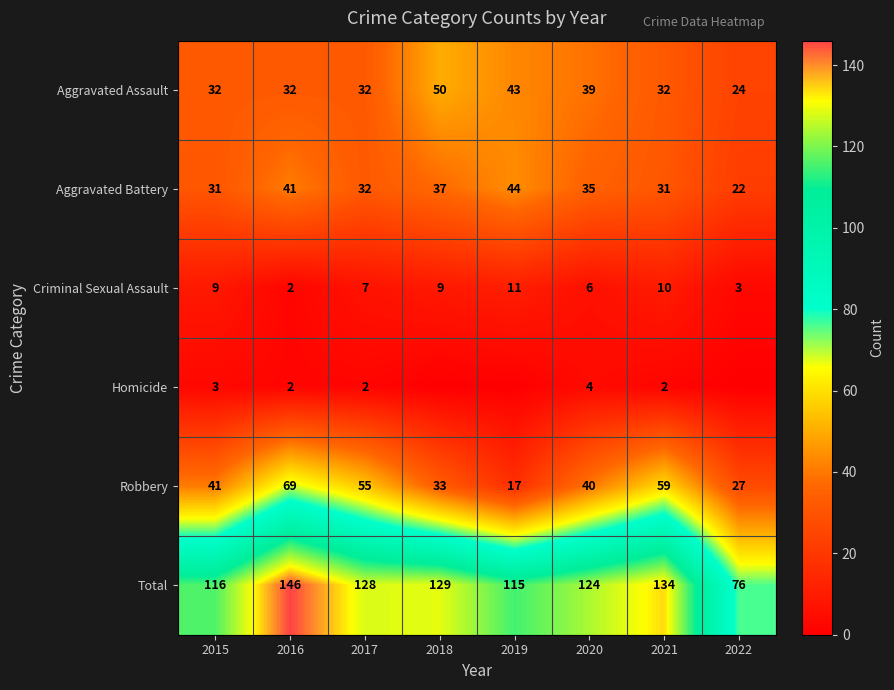

What is the difference between the maximum and minimum values in the Robbery series?

52